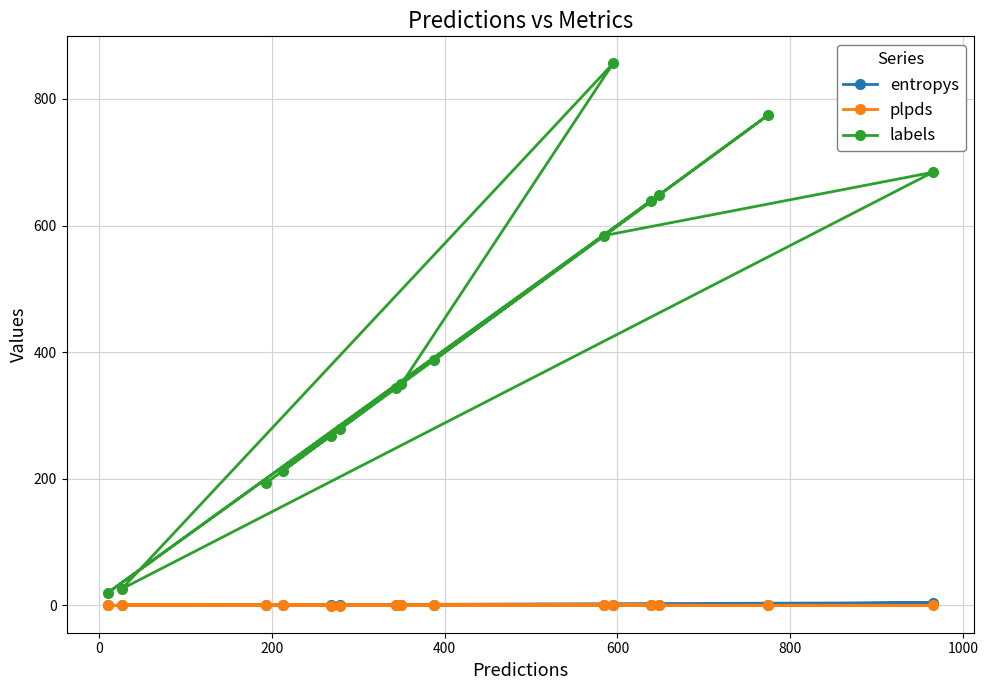

What is the lowest value of the labels series?

20.0